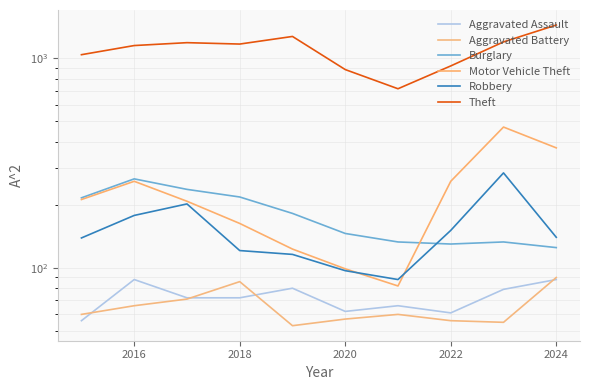

What is the maximum value shown in the chart?

1442